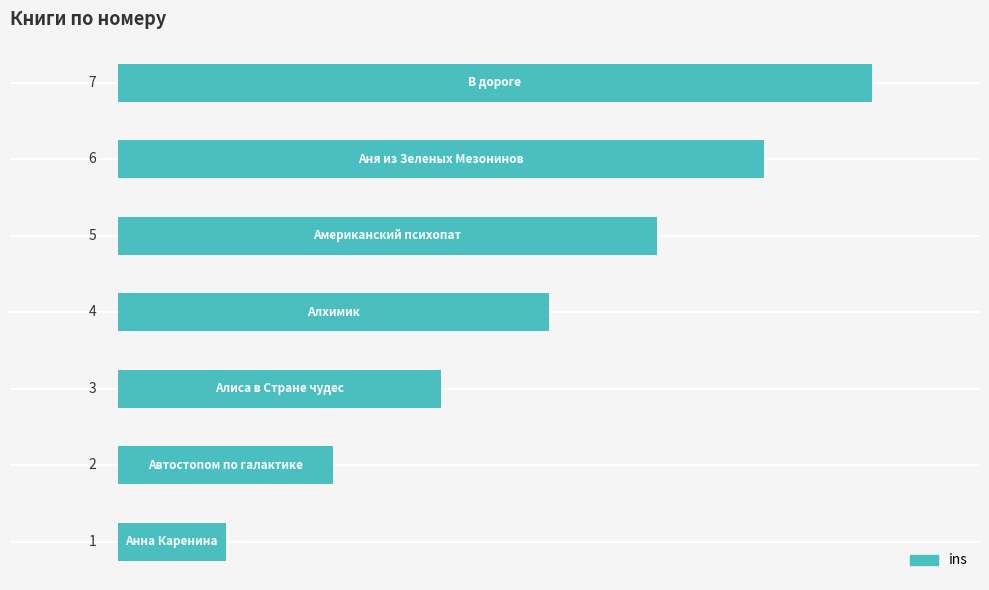

What is the maximum value shown in the chart?

7